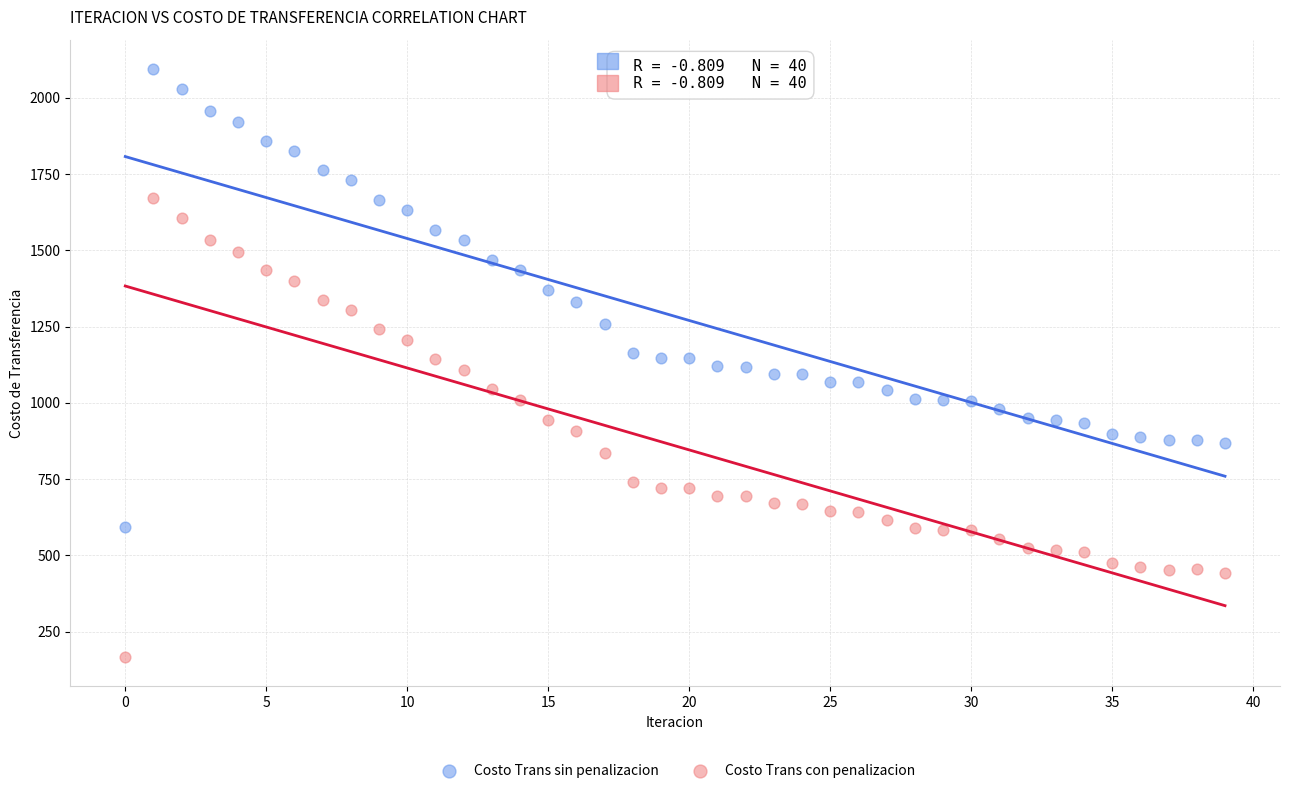

Which series reaches the minimum Y coordinate?

Costo Trans con penalizacion